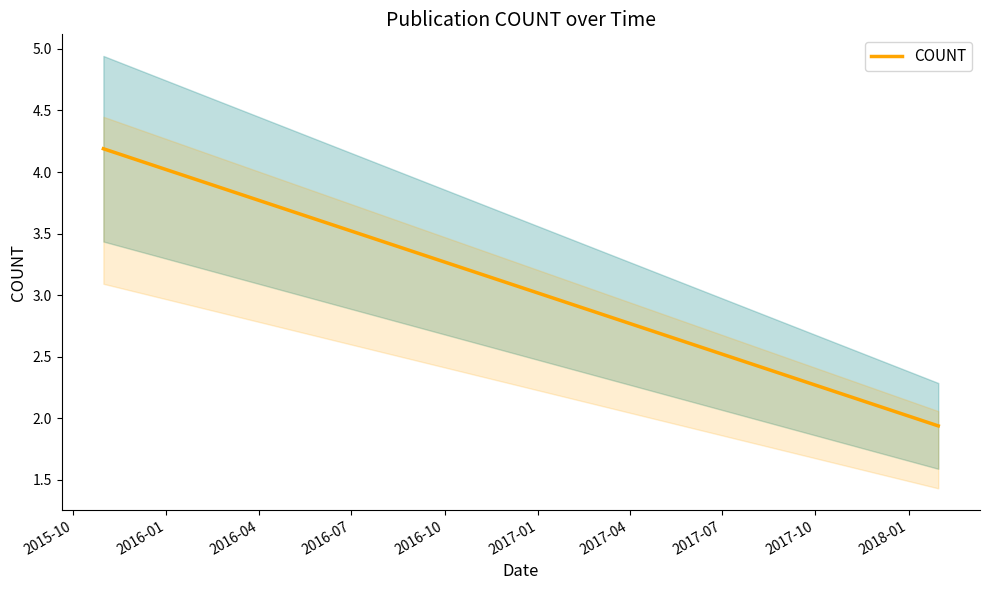

What position from the left is 2016-01?

2